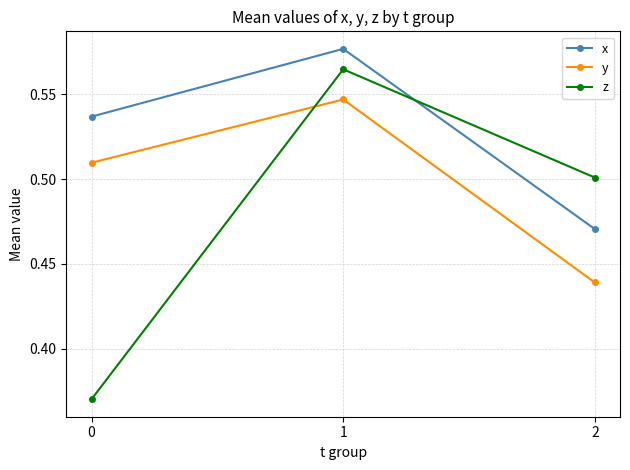

At which category is the sum across all series the highest?

1